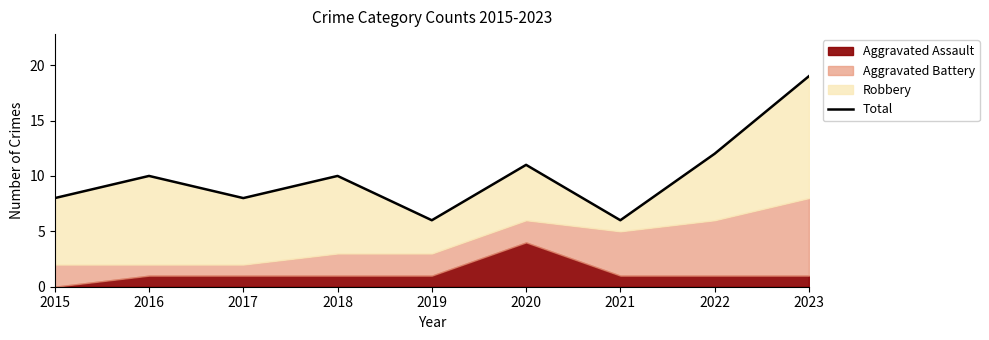

How many interior local peaks (higher than both neighbors) does the data have?

3